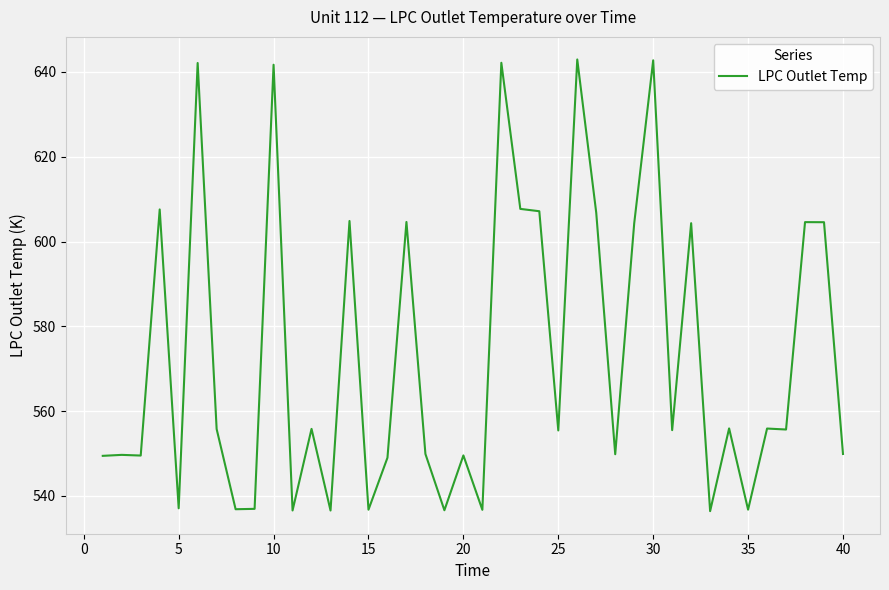

What is the maximum value shown in the chart?

642.9